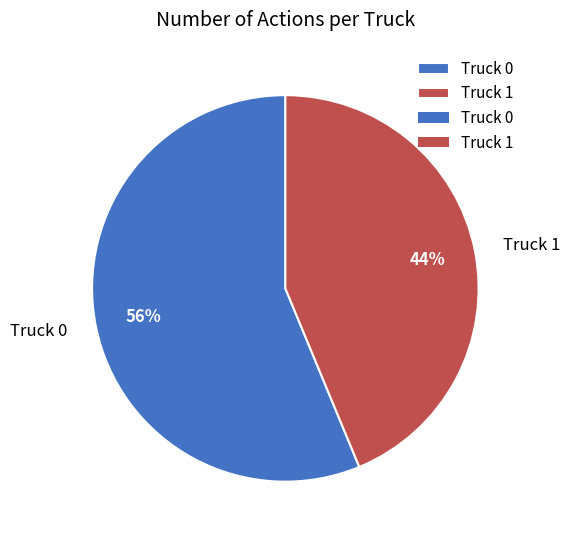

Do Truck 0 and Truck 1 together represent more than half of the pie?

Yes